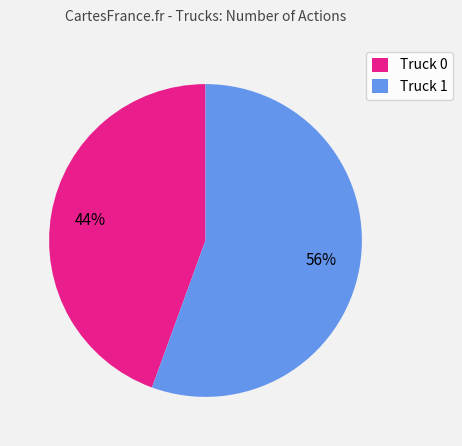

Is there a majority slice in this chart?

Yes